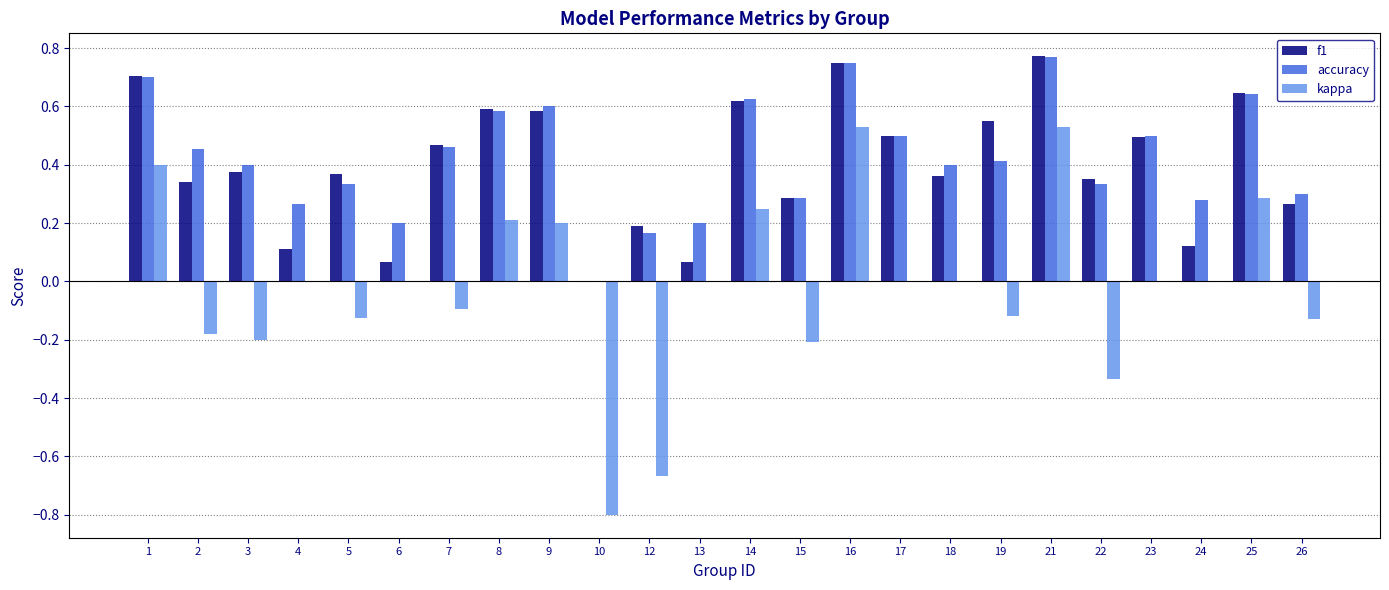

Is it true that kappa equals 0.4 at 1?

True